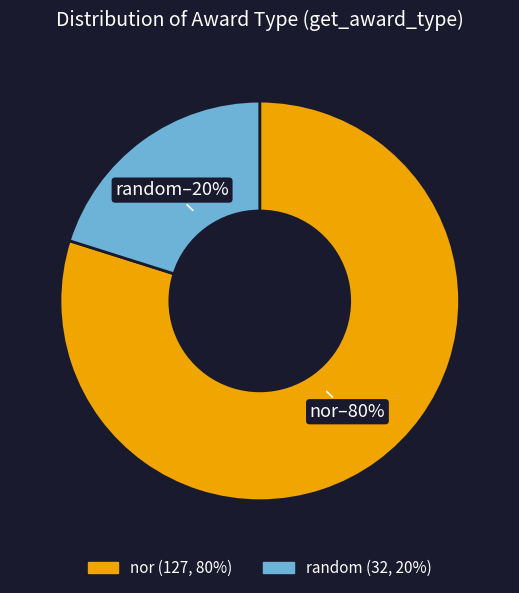

To the nearest percent, what is the average slice percentage?

50%